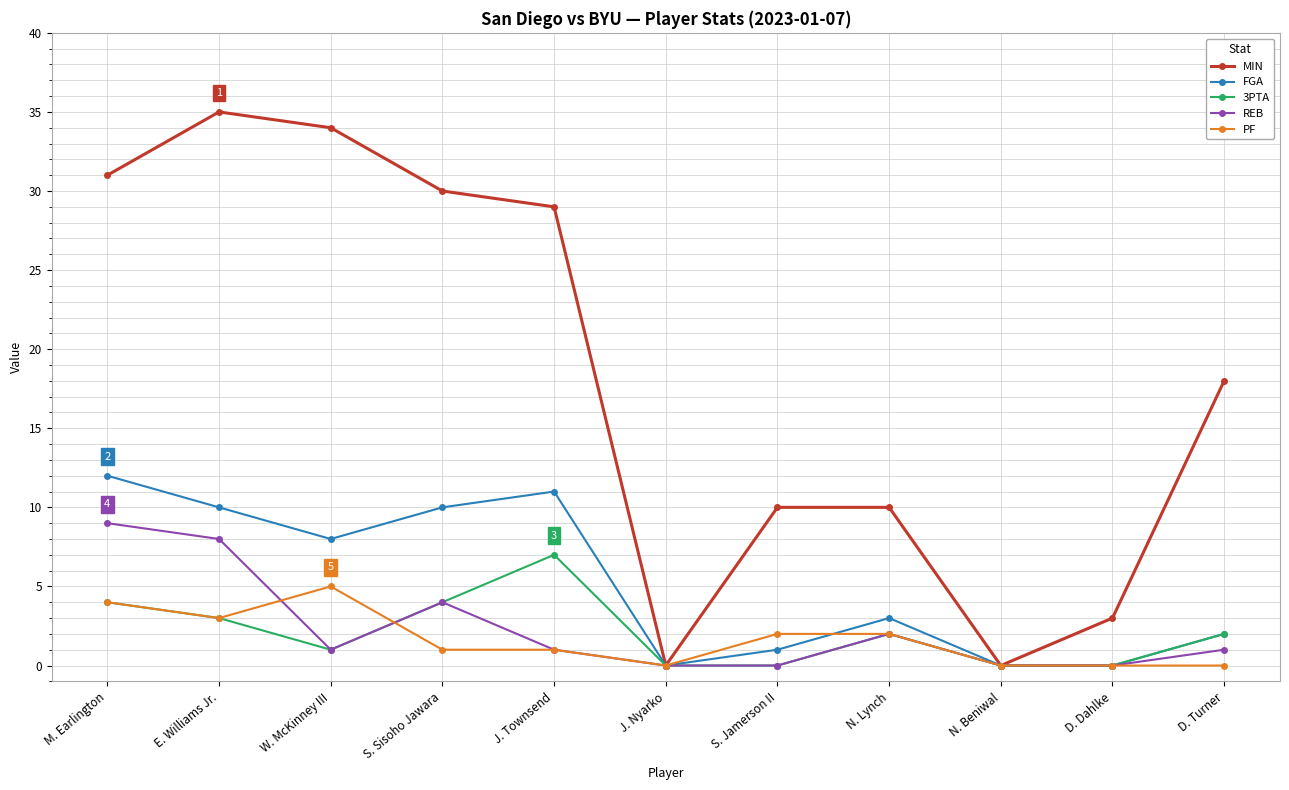

True or false: MIN has a value of 5 at D. Dahlke.

False